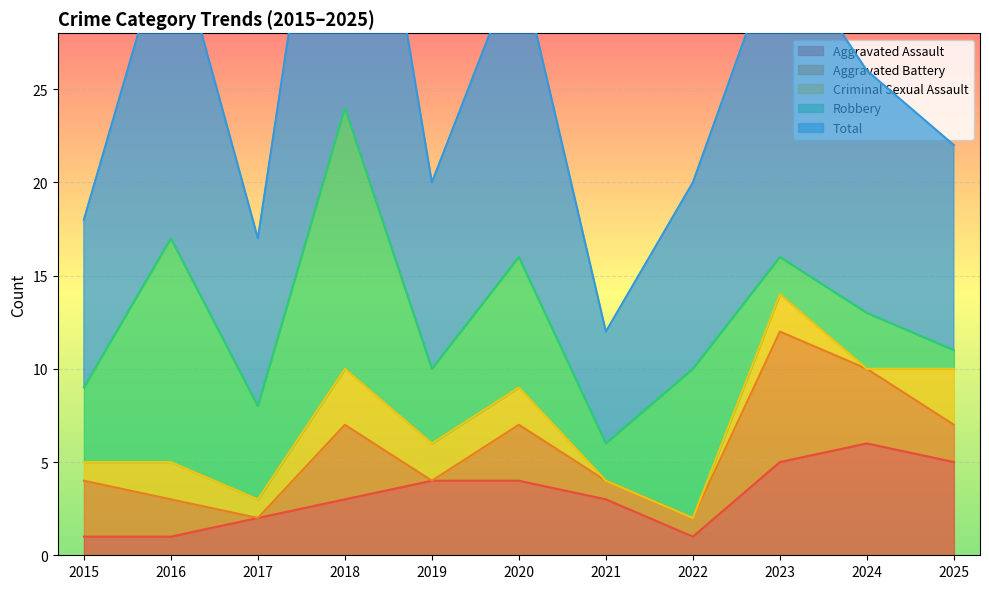

How many times do Aggravated Battery and Robbery cross each other?

1